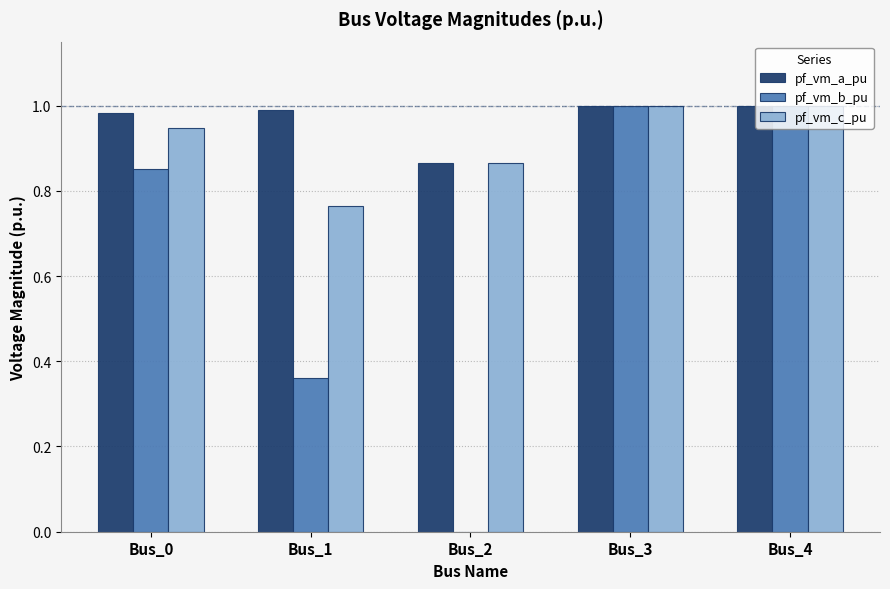

At which label is pf_vm_b_pu closest to 0?

Bus_2